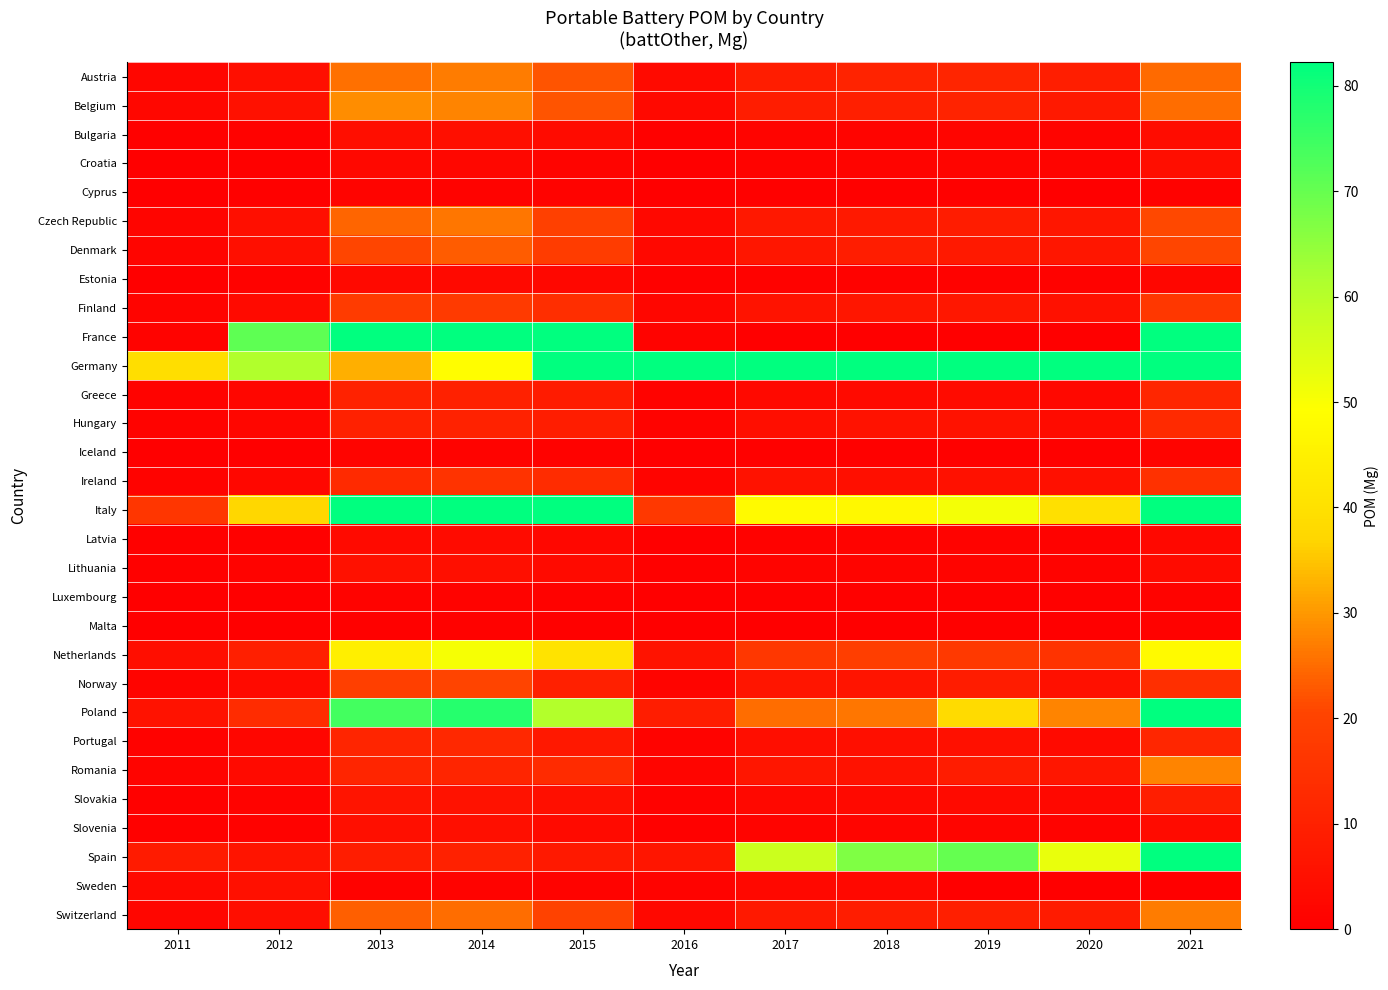

Rank the series by their maximum value, from highest to lowest.

France, Germany, Italy, Poland, Spain, Netherlands, Belgium, Romania, Austria, Switzerland, Czech Republic, Denmark, Norway, Finland, Ireland, Hungary, Portugal, Greece, Slovakia, Lithuania, Sweden, Bulgaria, Slovenia, Croatia, Latvia, Estonia, Iceland, Cyprus, Luxembourg, Malta